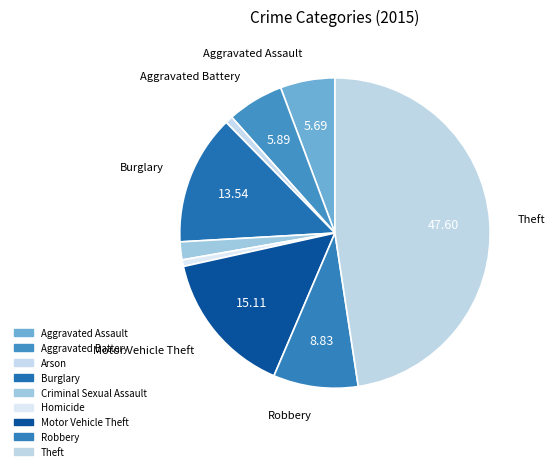

Count the number of slices in the pie.

9